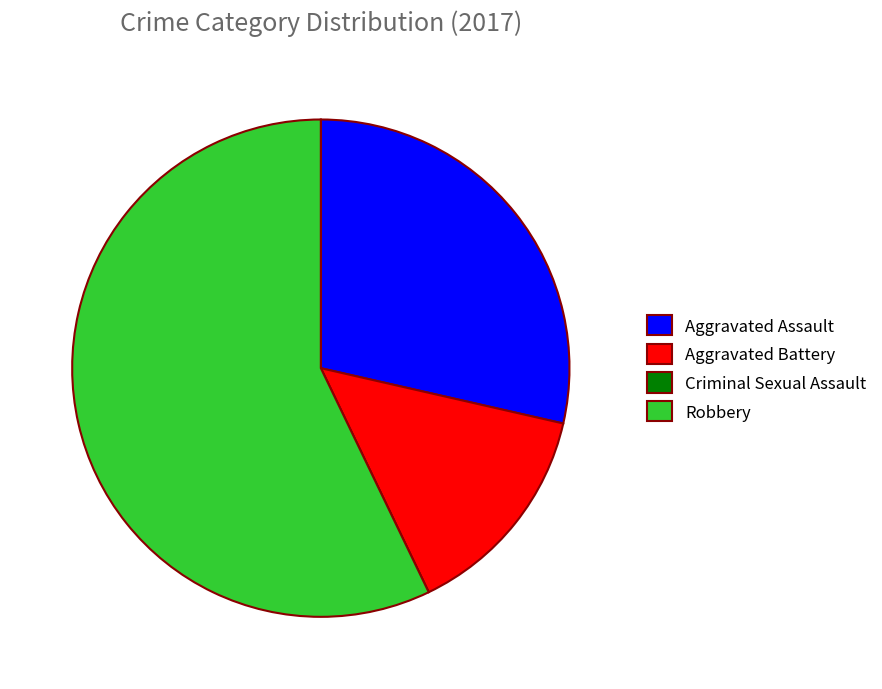

Combined, do Robbery and Aggravated Battery account for over 50%?

Yes